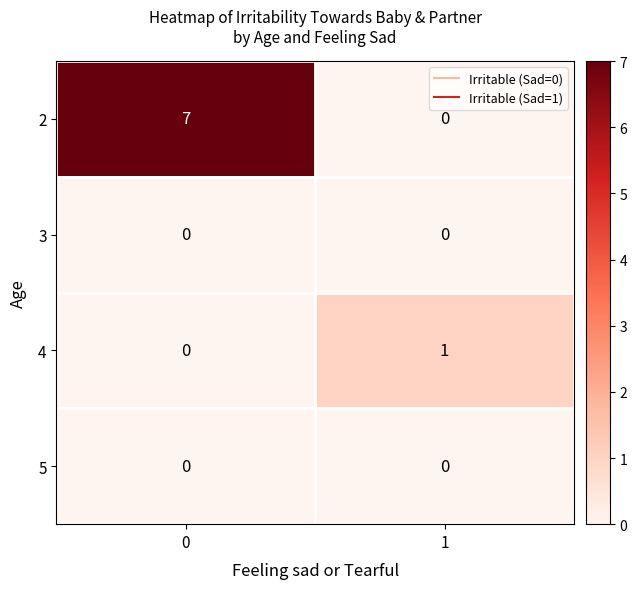

The value of 4 at 0 is 0. True or false?

True